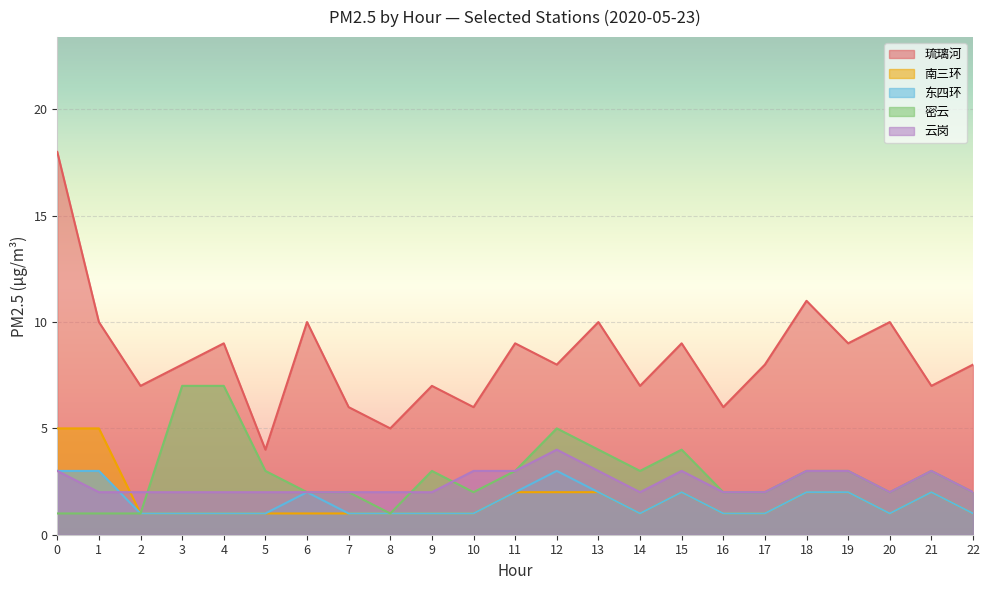

The 密云 series shows 3 at 18. True or false?

True